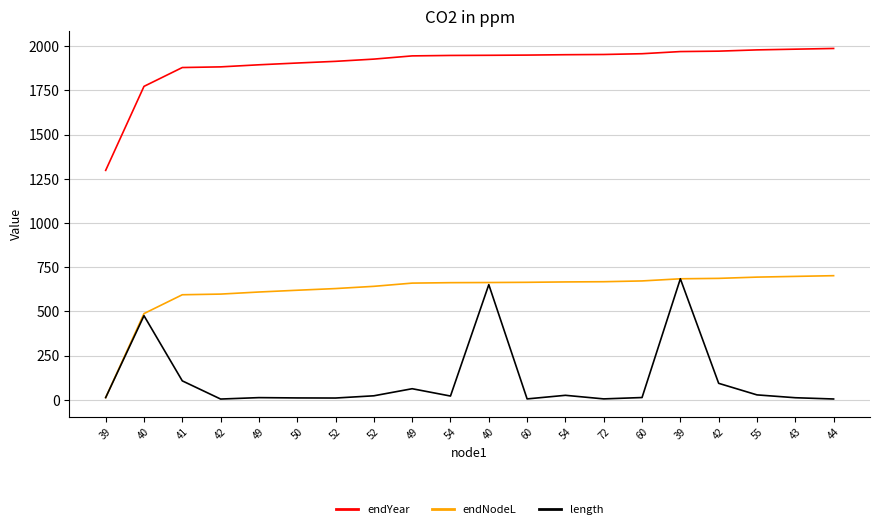

Does the chart display data point markers on the line(s)?

No